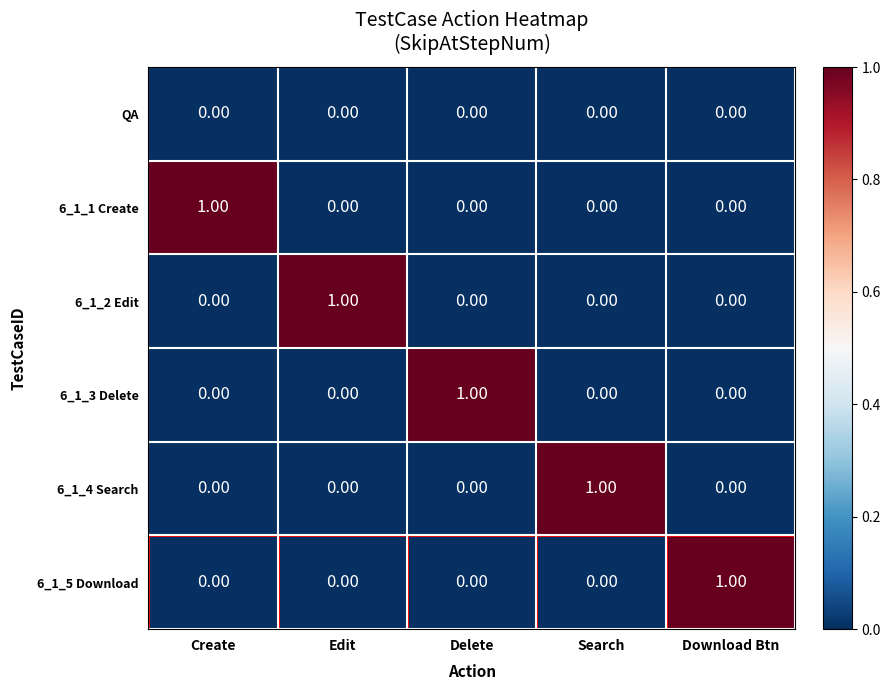

At which label does 6_1_1 Create reach its peak?

Create